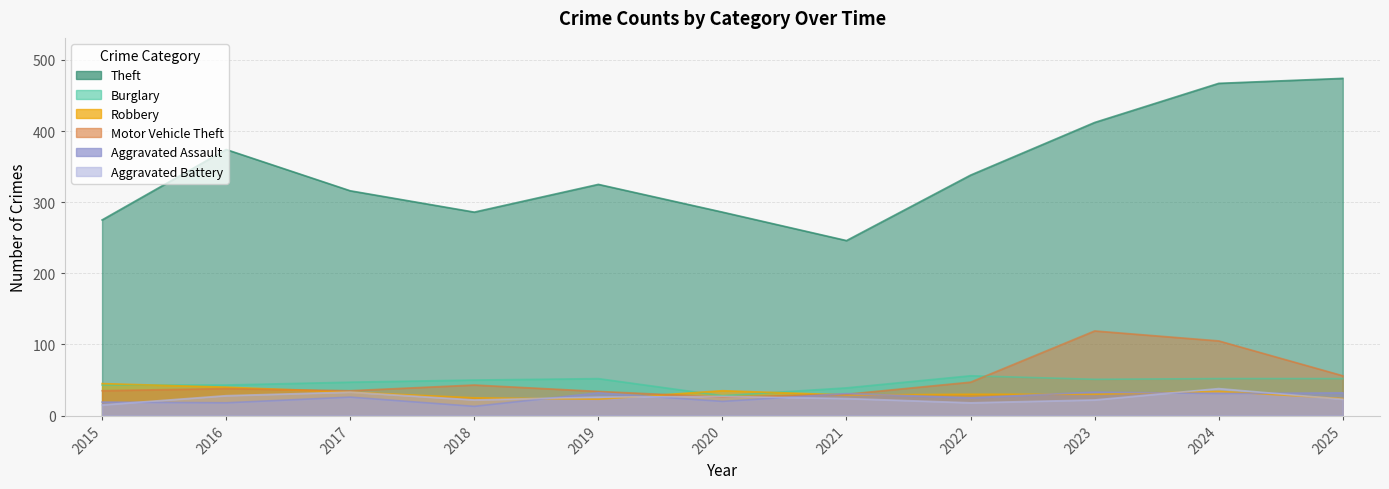

Which category has the lowest value across all series?

2018